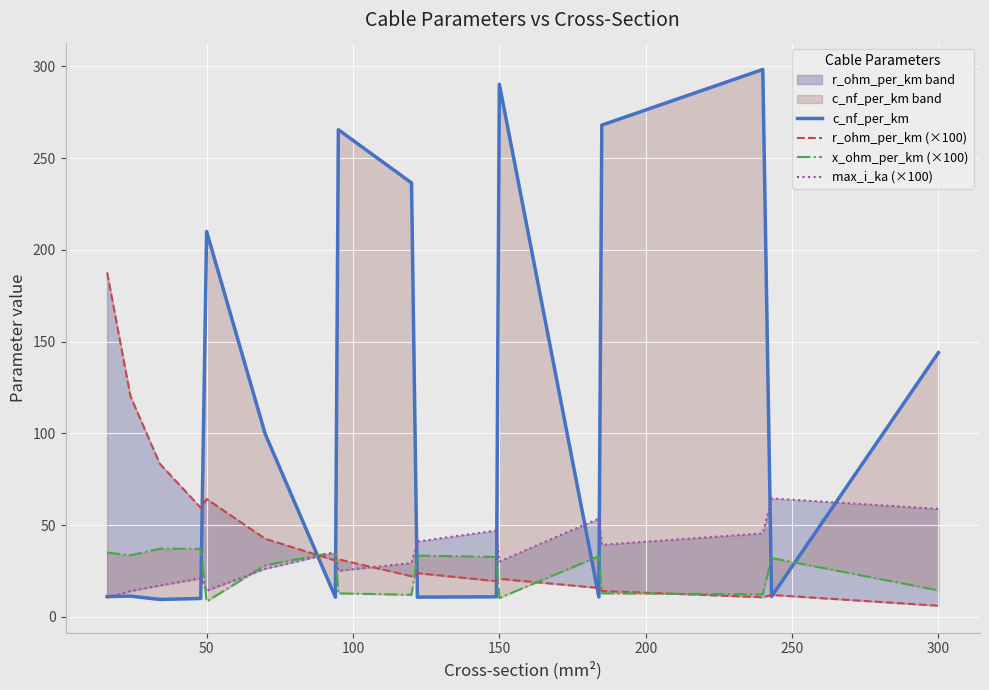

What is the smallest value displayed?

6.0